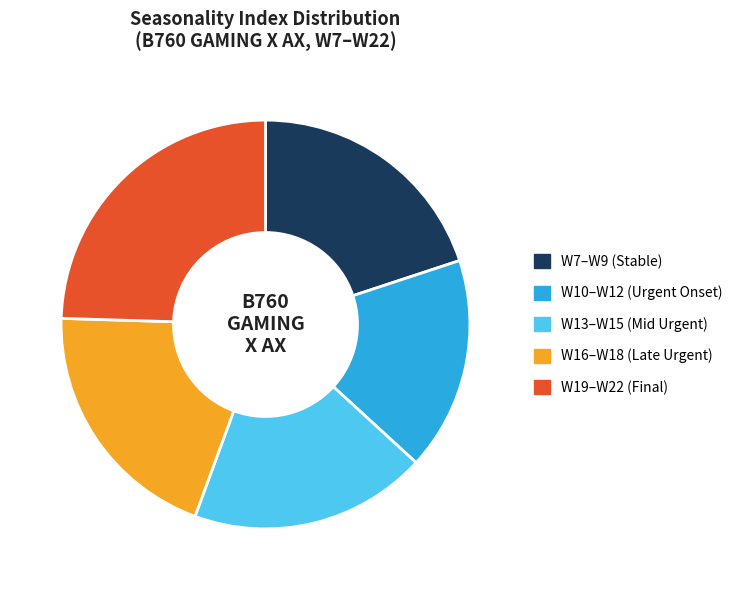

Combined, do W10–W12 (Urgent Onset) and W7–W9 (Stable) account for over 50%?

No